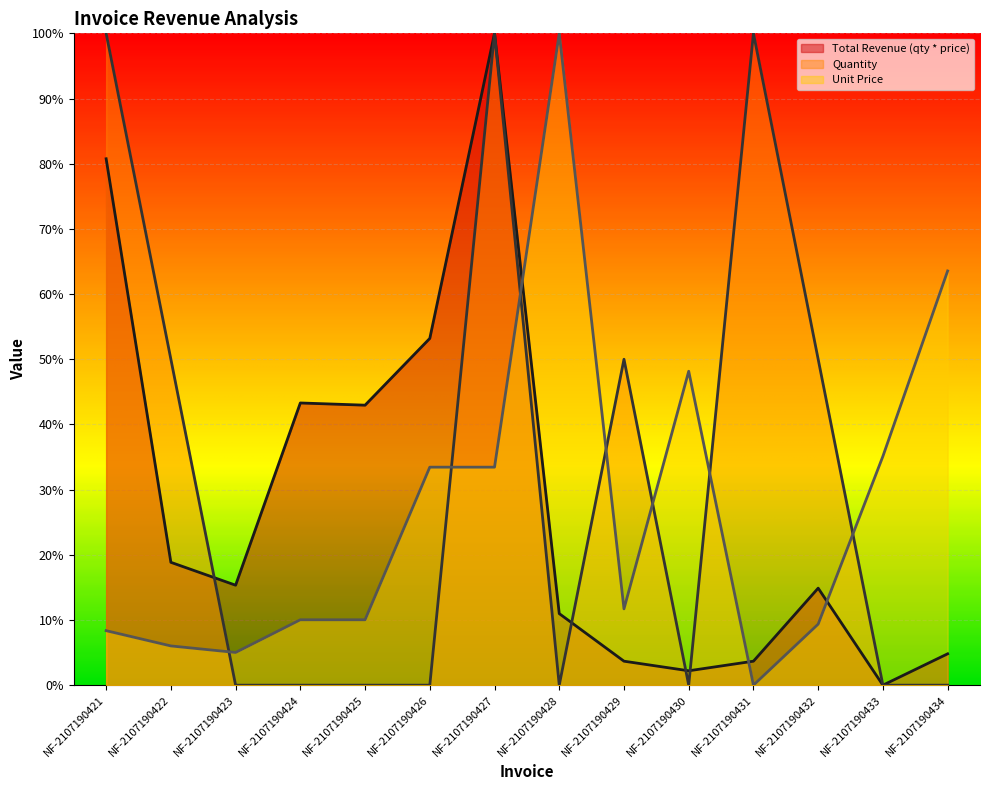

How many data points does each series have?

14